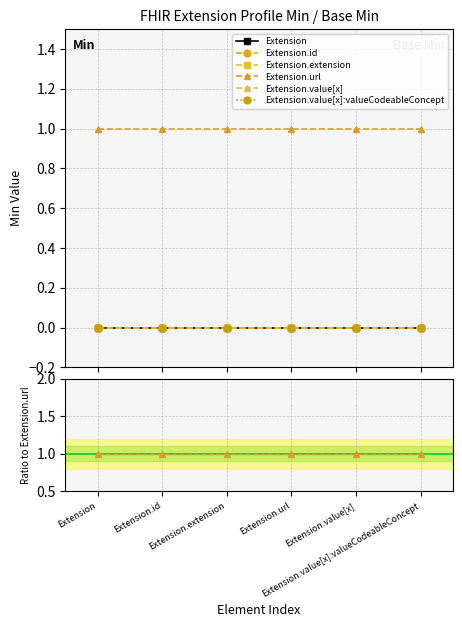

What are all the series names shown in the legend?

Extension, Extension.id, Extension.extension, Extension.url, Extension.value[x], Extension.value[x]:valueCodeableConcept